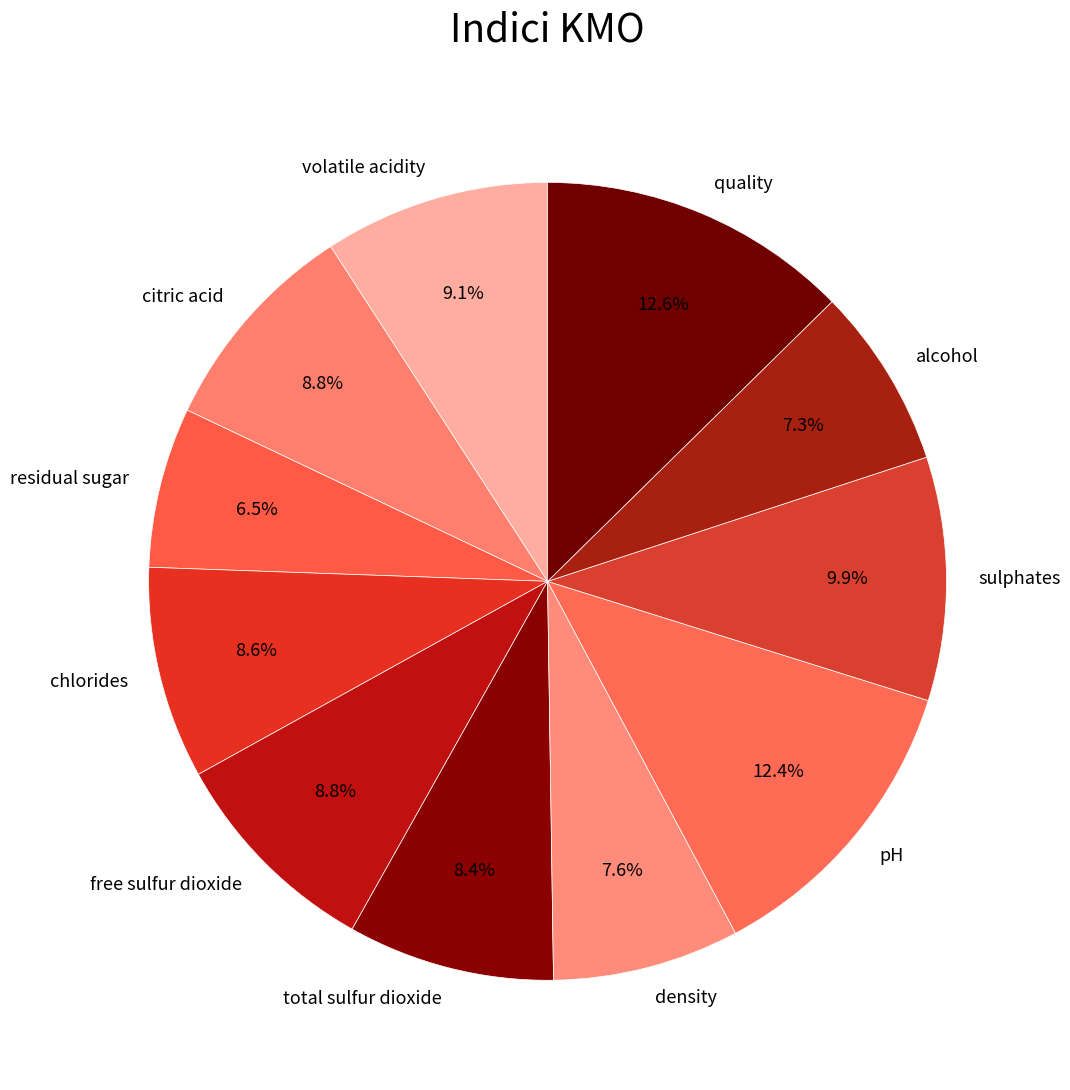

To the nearest percent, what portion does quality represent?

13%